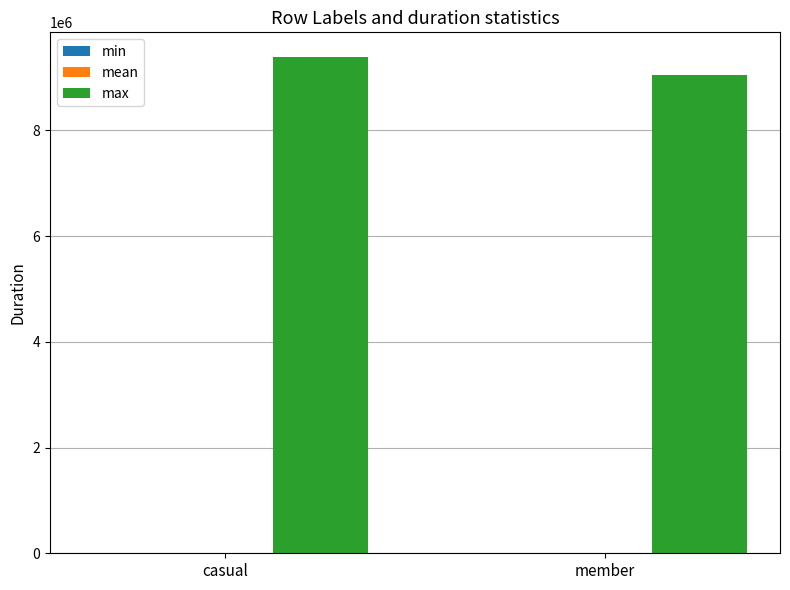

Are the bars grouped side by side (vs. stacked)?

Yes